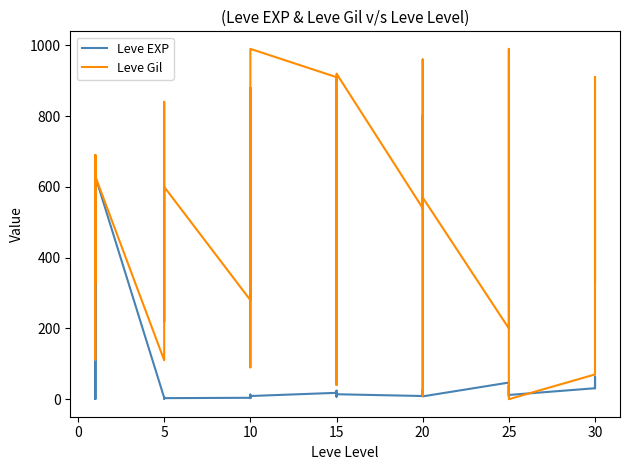

At which category is the sum across all series the highest?

20